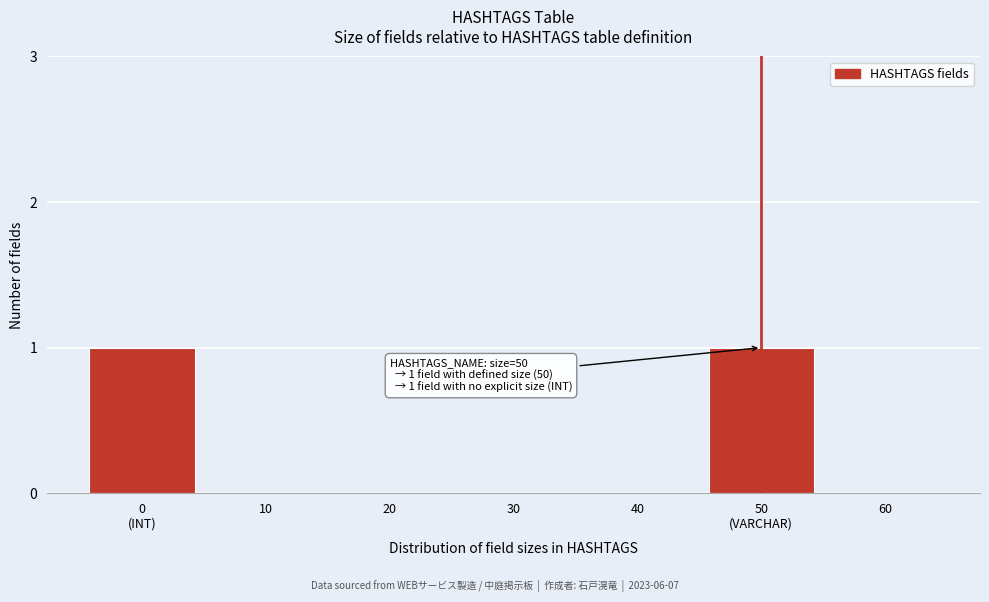

Is it true that the value at 30 is 0?

True